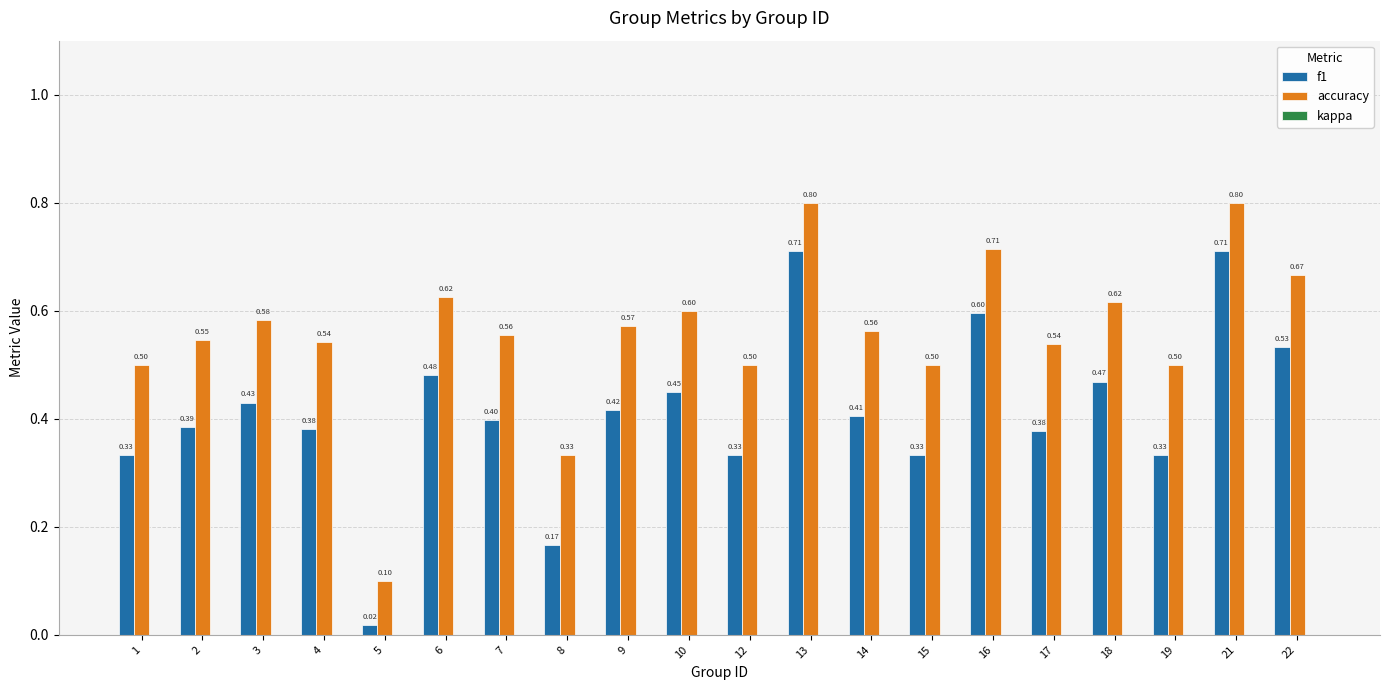

How many groups of bars are there?

20